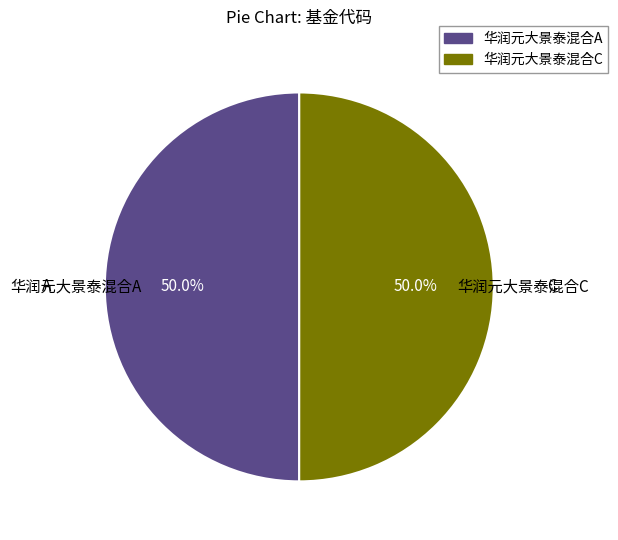

How much of the chart is everything except 华润元大景泰混合A?

50.0%